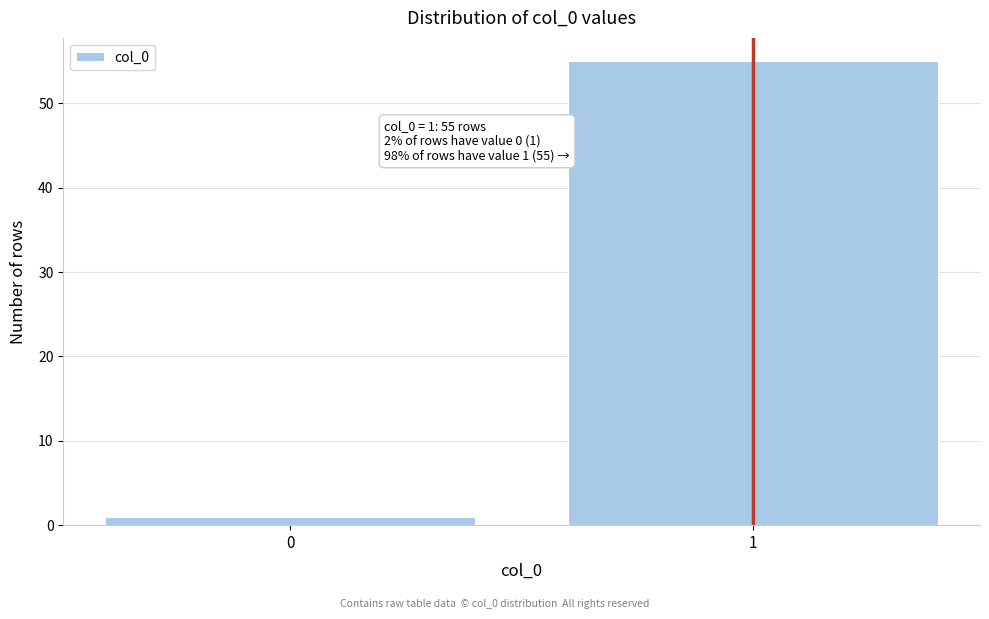

Reading left to right, what are all the values shown in this chart?

0=1	1=55